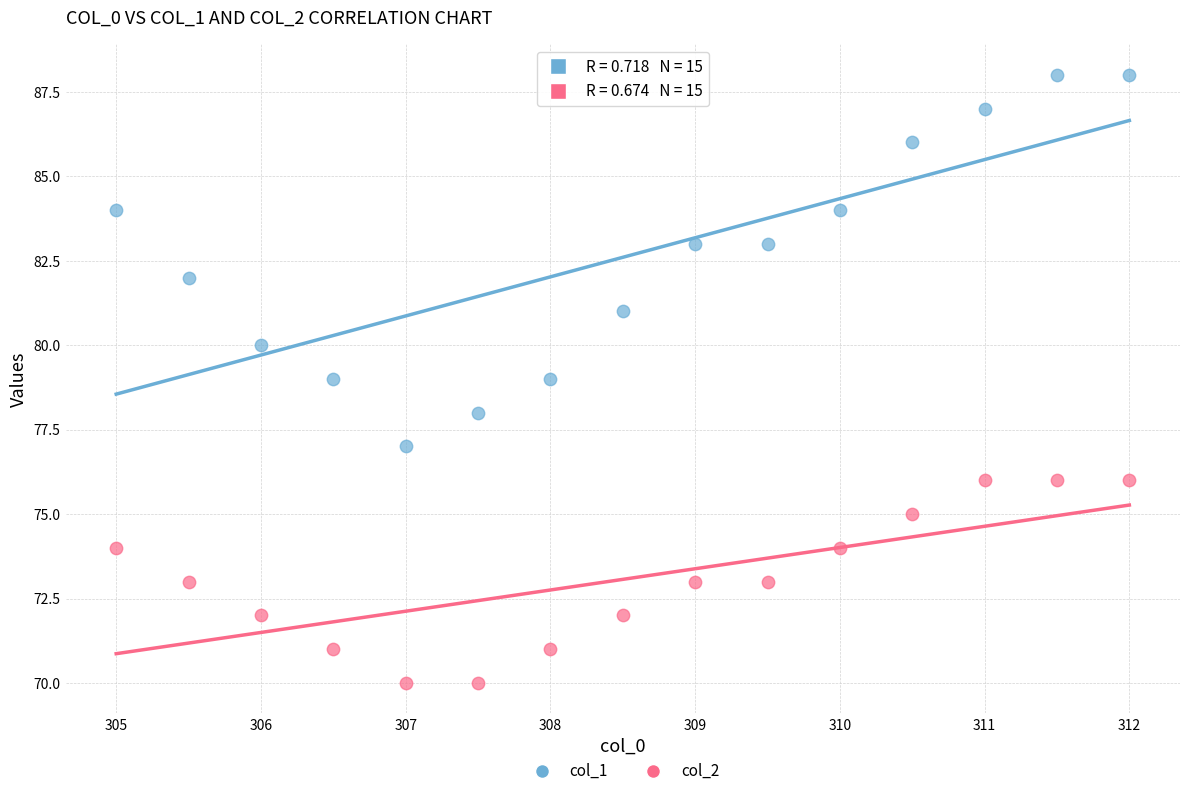

Across all data points, what is the range of Y values (max minus min)?

18